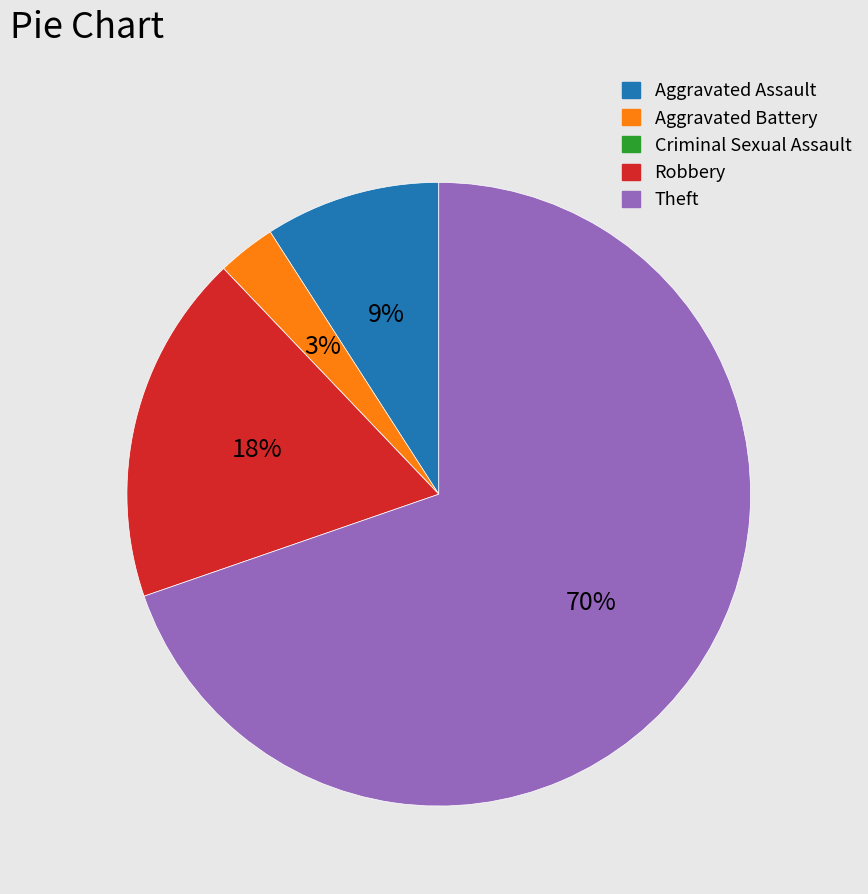

Is the sum of Theft and Aggravated Assault greater than half?

Yes